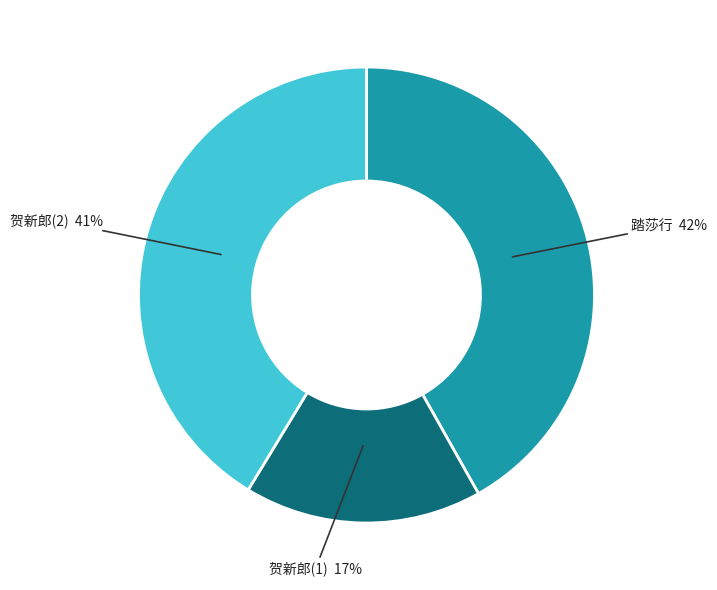

Between 贺新郎(1) and 贺新郎(2), which is larger?

贺新郎(2)